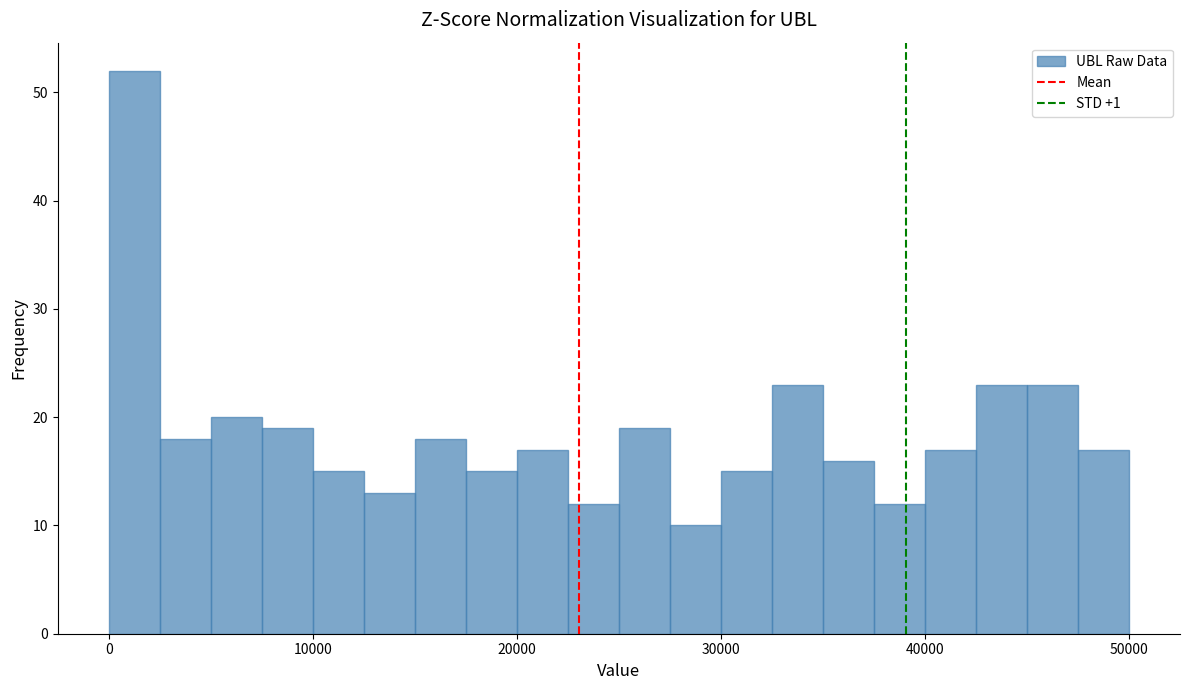

Read against the x-axis, roughly where is the centre of the tallest bar?

1000